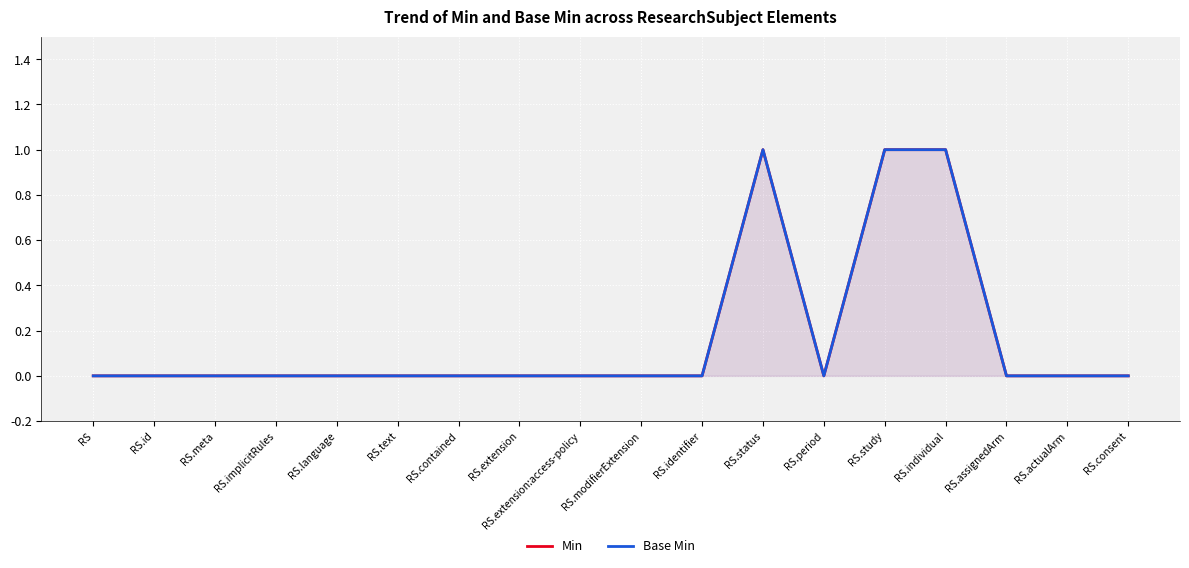

What position from the left is RS.id?

2